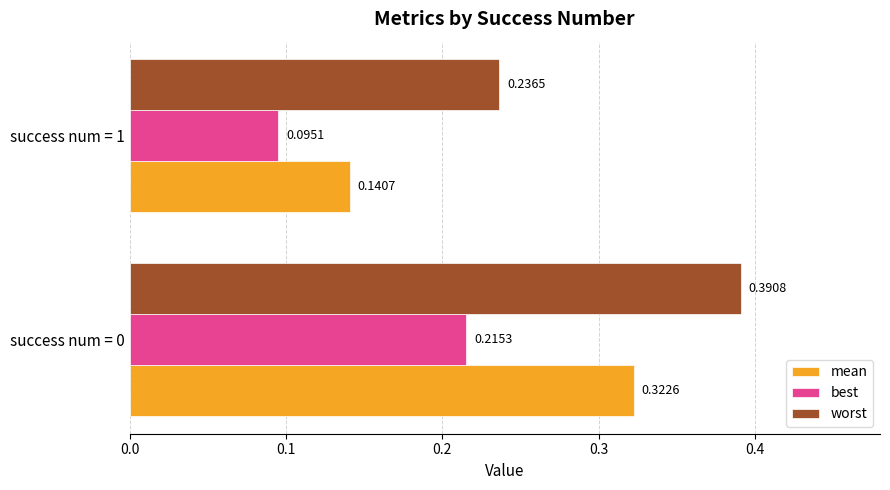

What is the sum of all mean values?

0.5